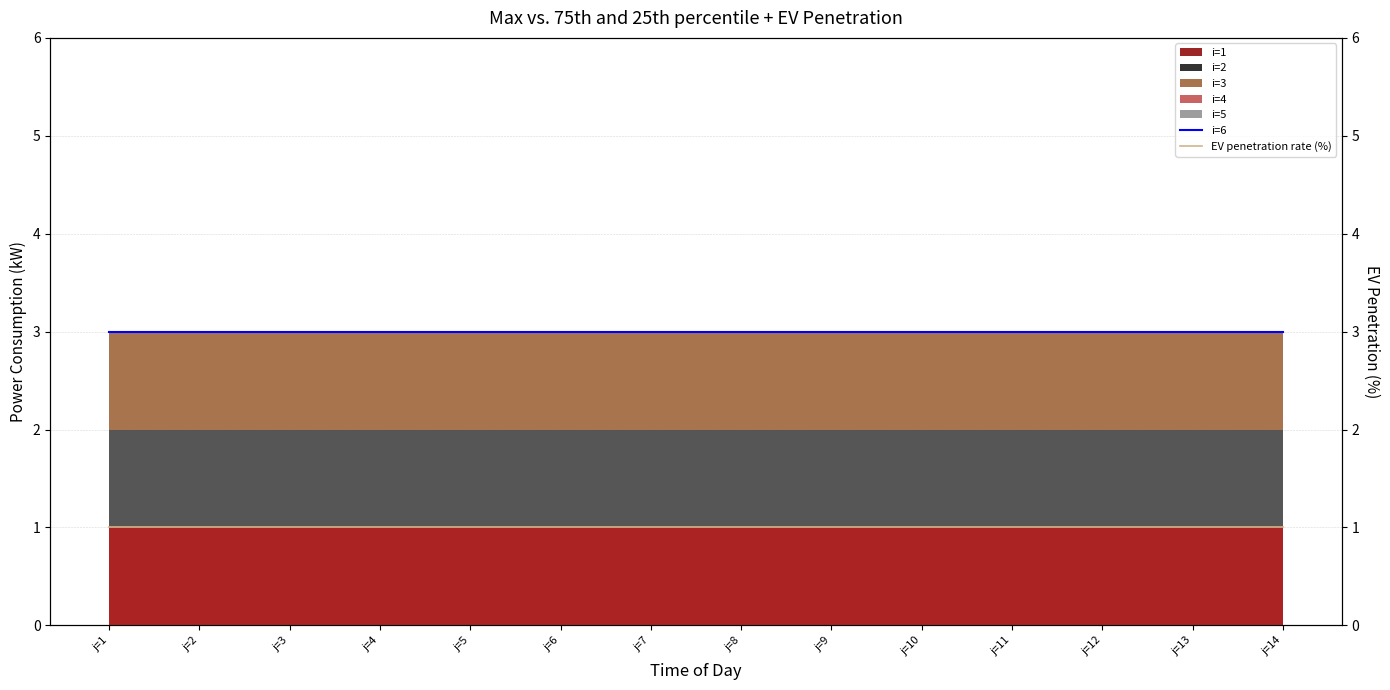

True or false: EV penetration rate (%) and i=6 intersect in this chart.

False